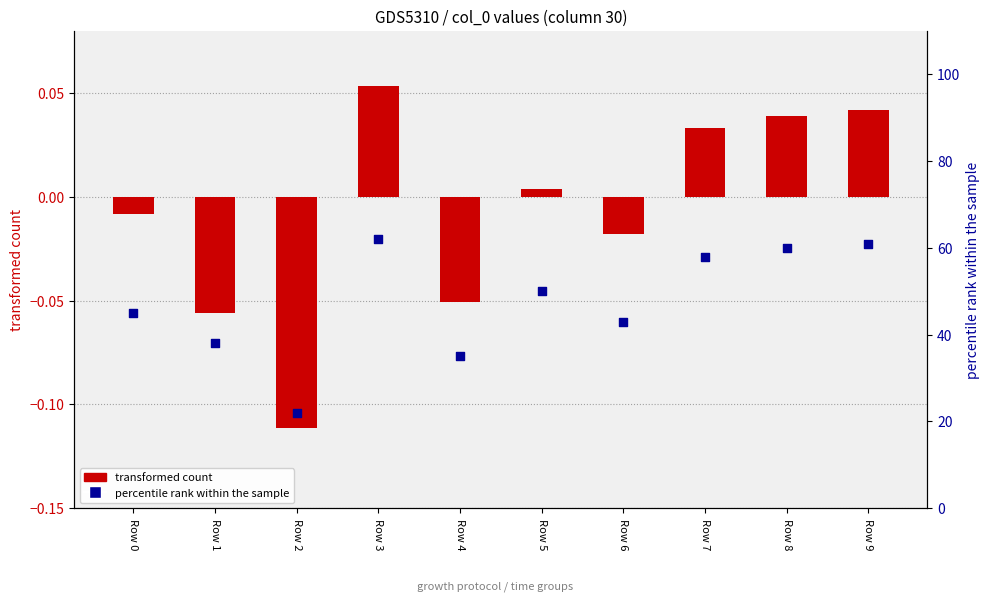

Is the value of percentile rank within the sample at Row 1 greater than the value of transformed count at Row 0?

Yes